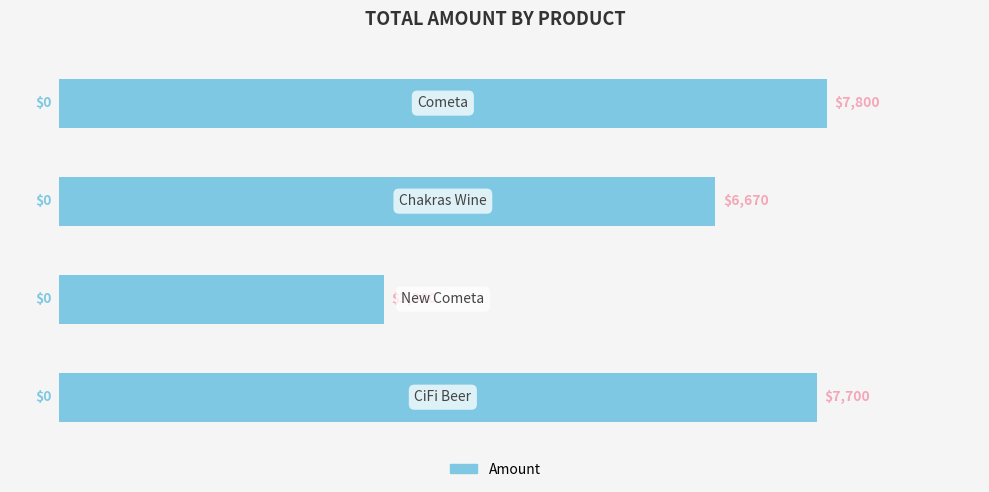

How many bars are there in total?

4